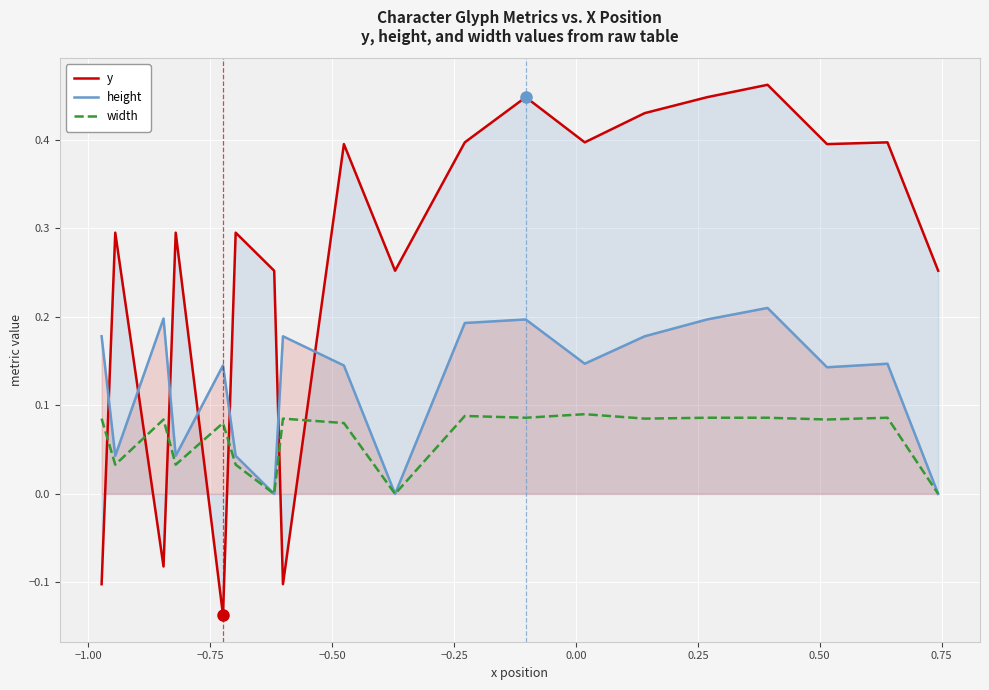

Which series has the widest spread of values?

y